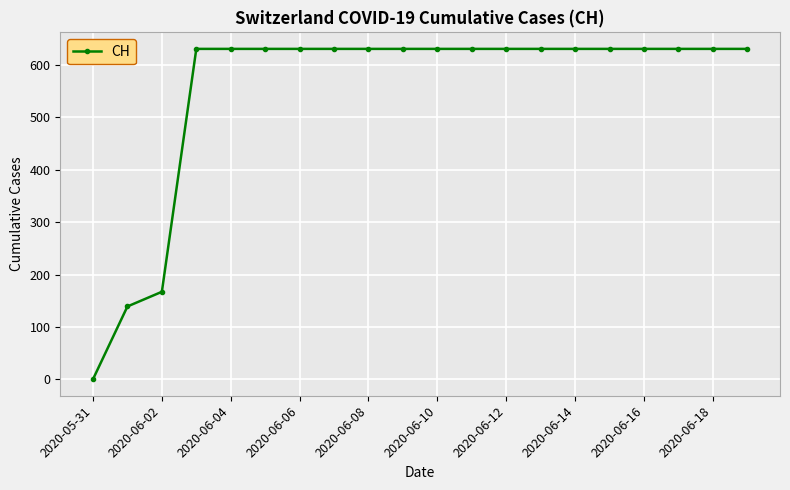

How many lines are shown in the chart?

1